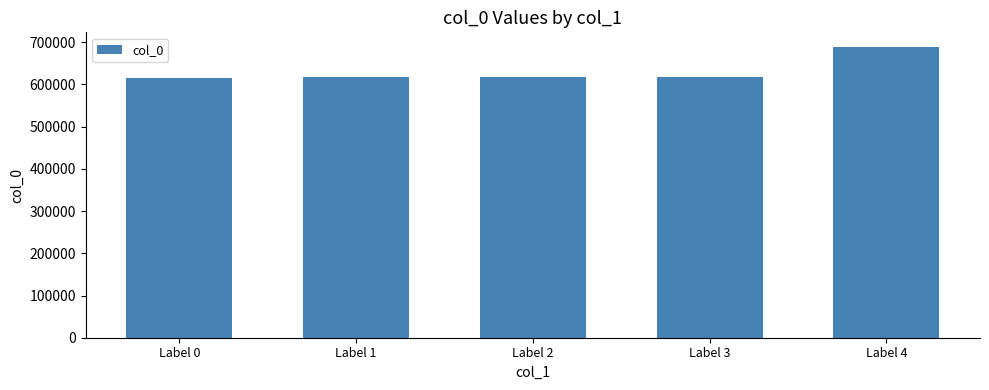

How many data points does each series have?

5